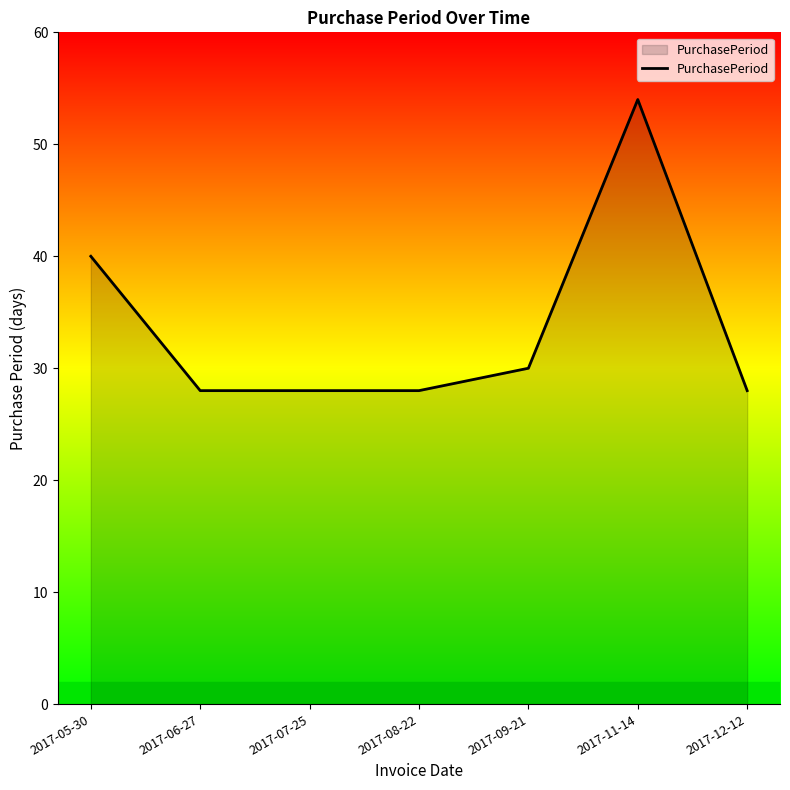

True or false: the data shows 28 at 2017-08-22.

True